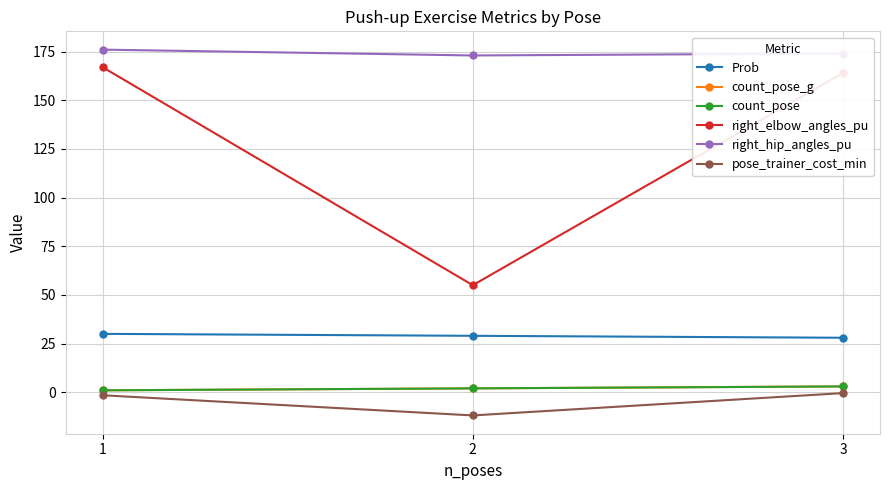

Reading left to right, extract all data points from this chart.

Prob: 1=30.0	2=29.0	3=28.0
count_pose_g: 1=1.0	2=2.0	3=3.0
count_pose: 1=1.0	2=2.0	3=3.0
right_elbow_angles_pu: 1=167.0	2=55.0	3=164.0
right_hip_angles_pu: 1=176.0	2=173.0	3=174.0
pose_trainer_cost_min: 1=-1.5	2=-11.9	3=-0.4